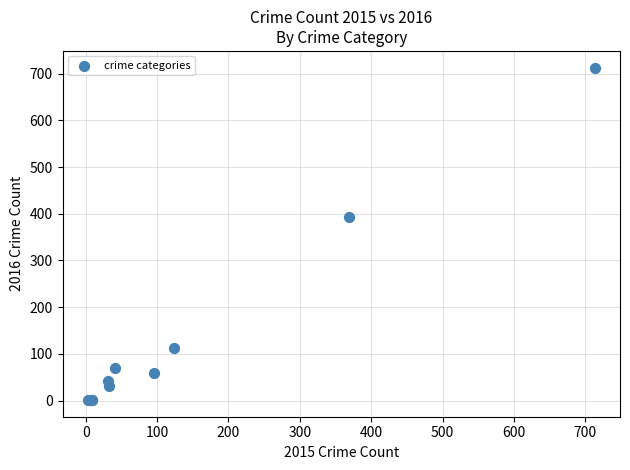

What Y value in the scatter plot is closest to 357?

394